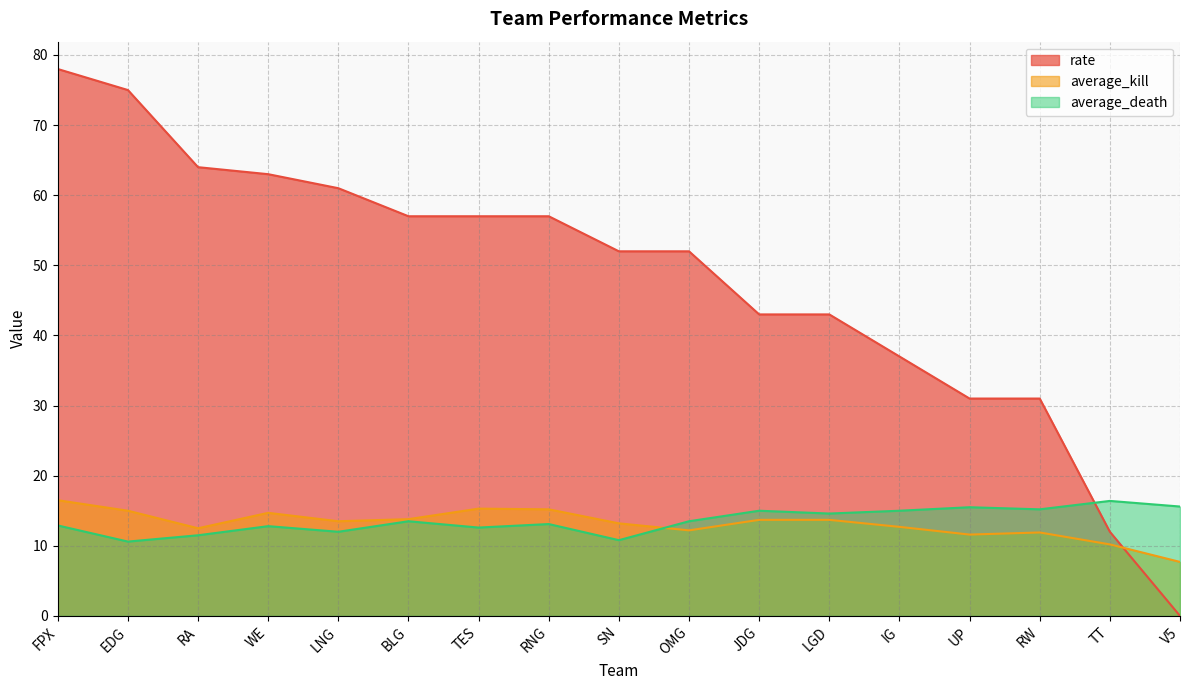

What is the difference between the second highest and second lowest values in the average_death series?

4.8